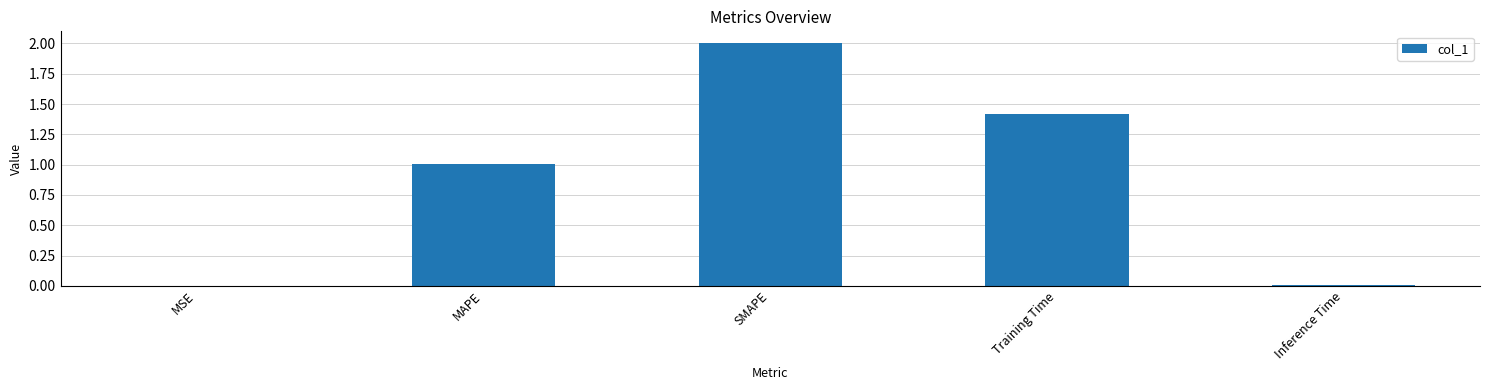

How many distinct data groups are displayed?

1